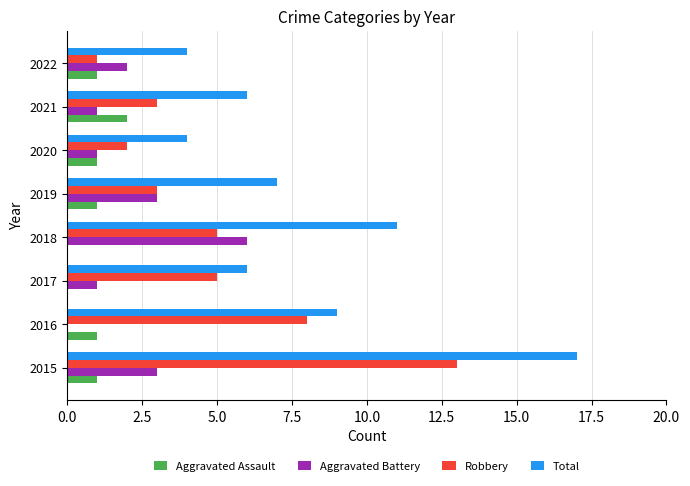

What is the greatest value displayed?

17